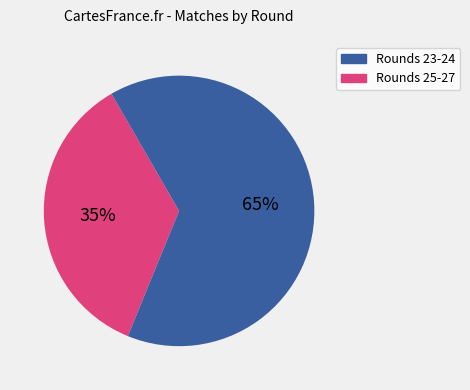

To the nearest percent, what is the average slice percentage?

50%